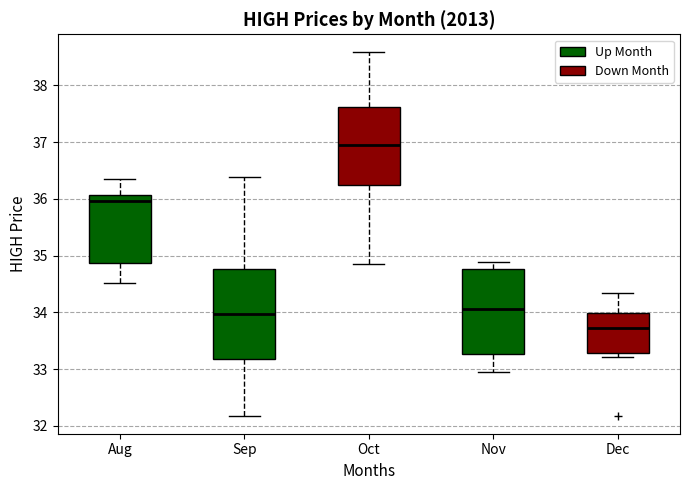

Which box's median line is the highest?

Oct